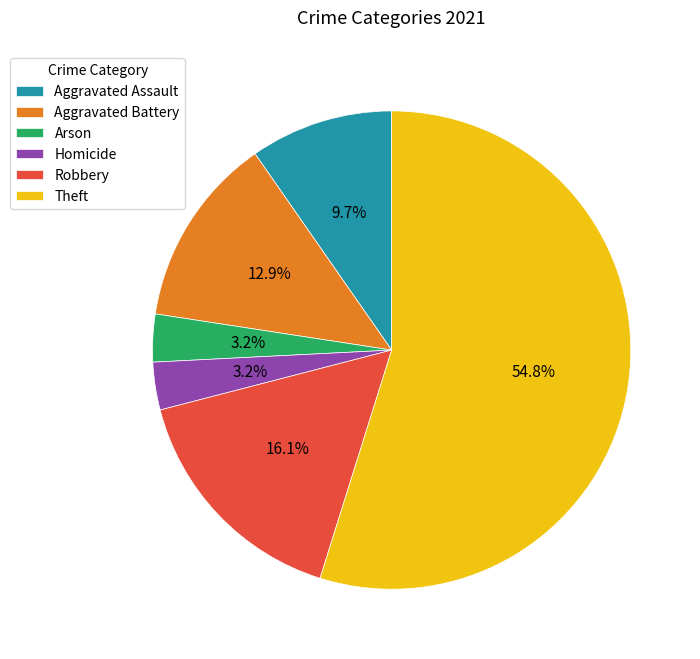

To the nearest percent, what percentage of the pie is Robbery?

16%